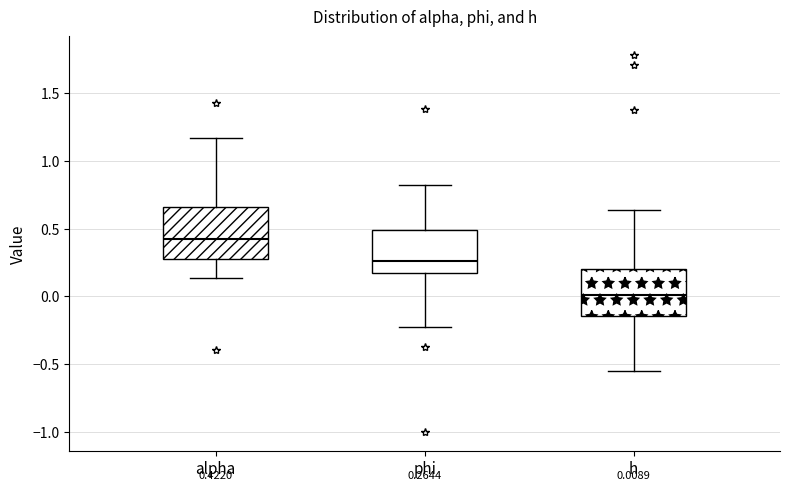

Which box has the lowest median line?

h